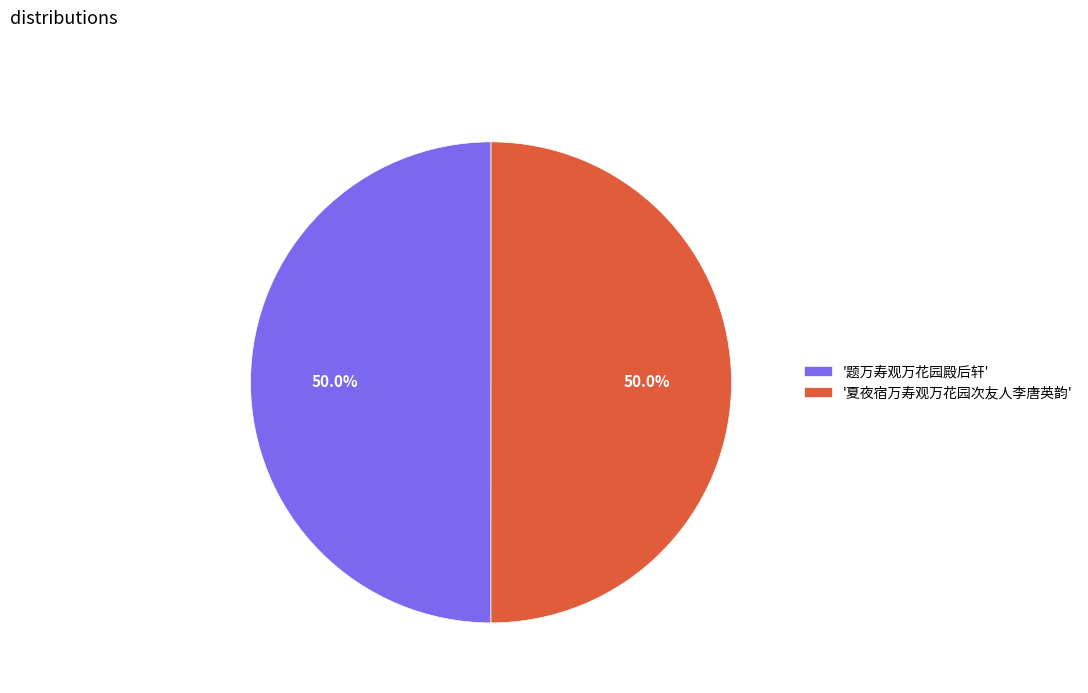

How many segments does this pie chart have?

2